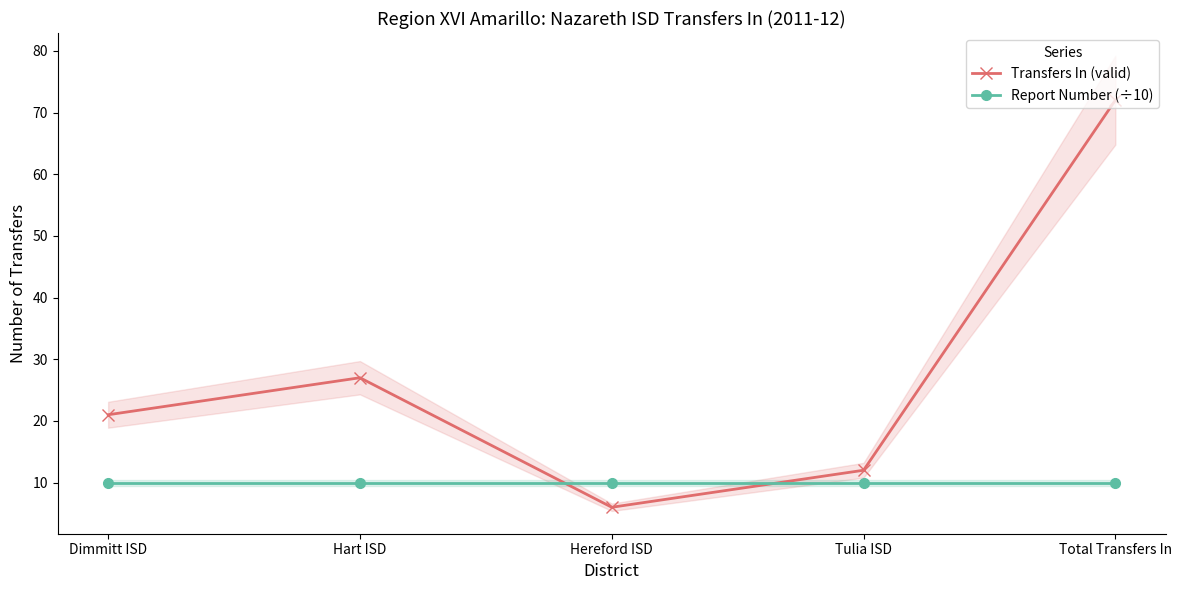

What is the value of the Report Number (÷10) point at the 1st from the left?

10